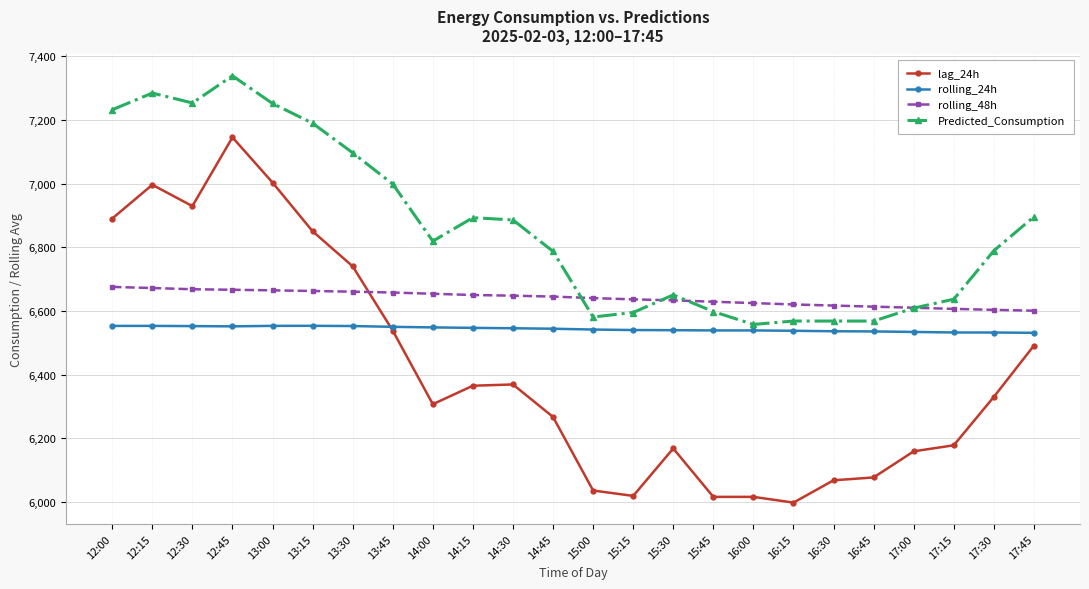

What are all the series names shown in the legend?

lag_24h, rolling_24h, rolling_48h, Predicted_Consumption